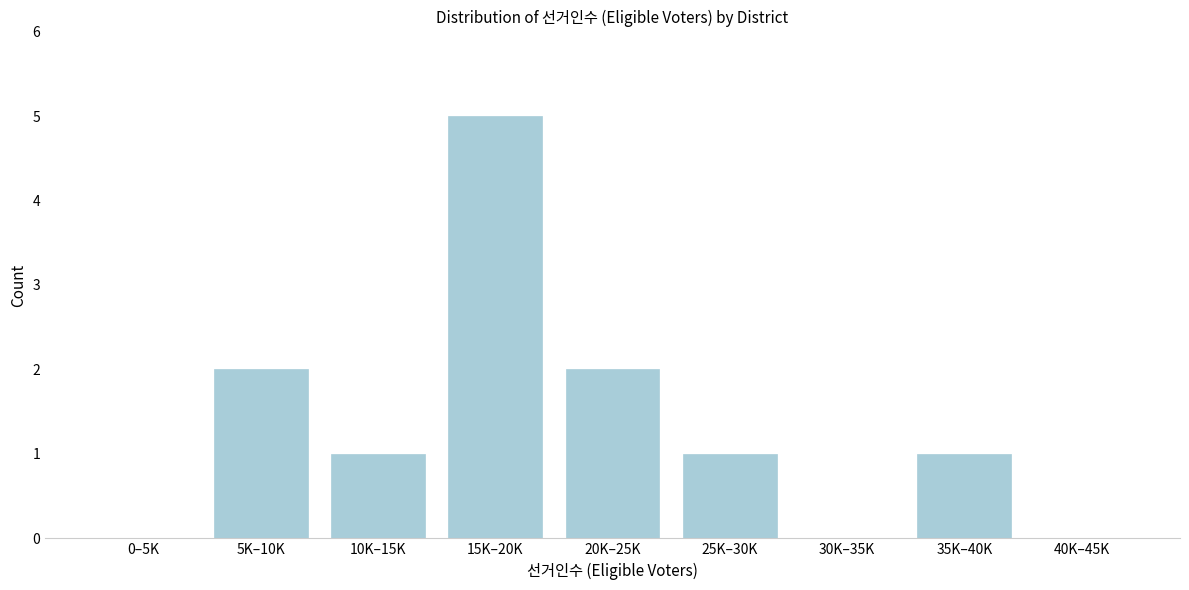

Reading left to right, extract all data points from this chart.

0–5K=0	5K–10K=2	10K–15K=1	15K–20K=5	20K–25K=2	25K–30K=1	30K–35K=0	35K–40K=1	40K–45K=0